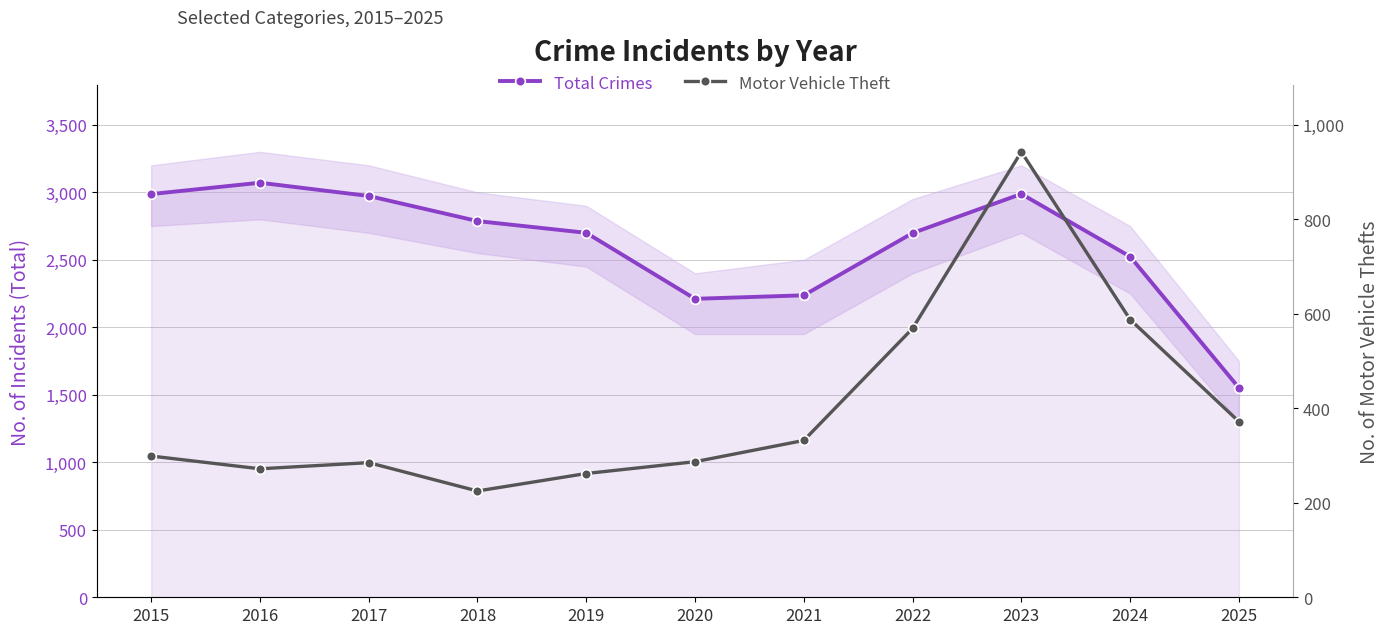

What is the difference between the Motor Vehicle Theft values at 2022 and 2017?

284